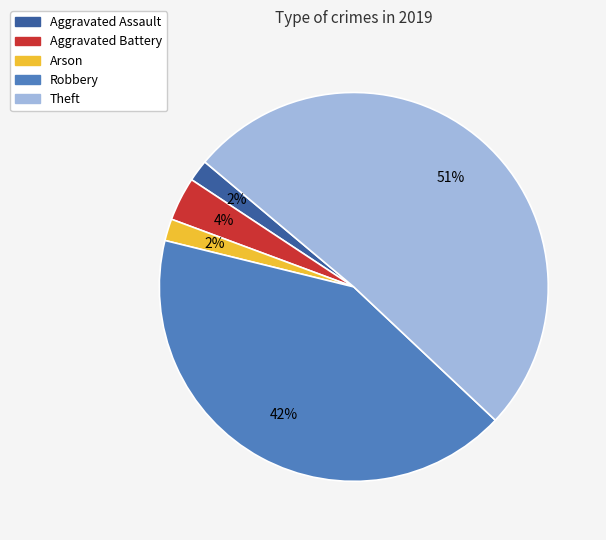

Do Arson and Aggravated Assault together represent more than half of the pie?

No